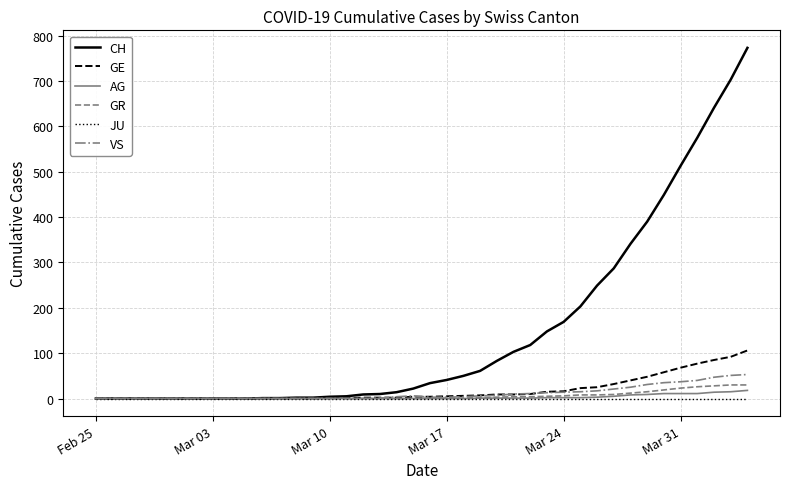

Which series has the largest range (max minus min)?

CH